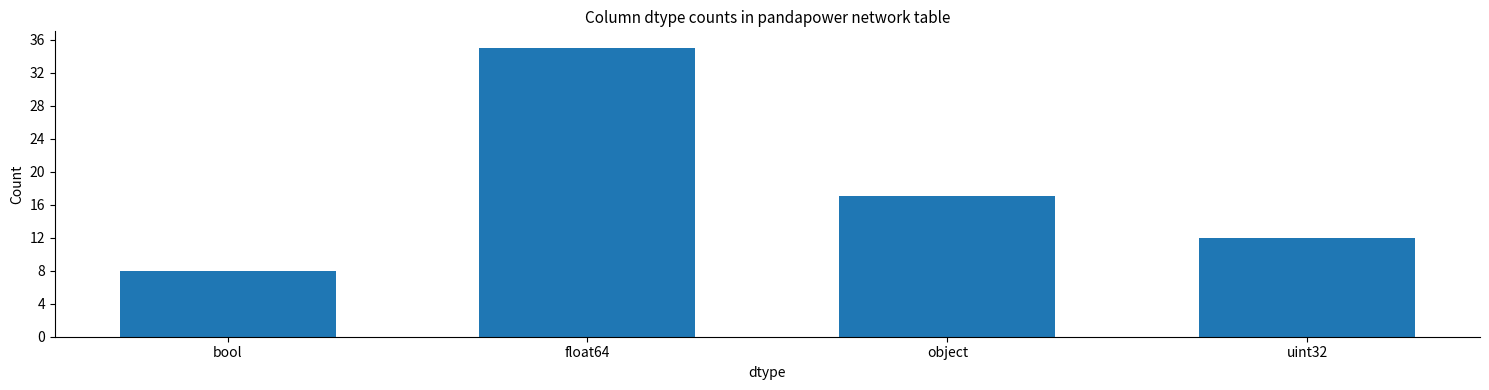

Reading left to right, extract all data points from this chart.

bool=8	float64=35	object=17	uint32=12